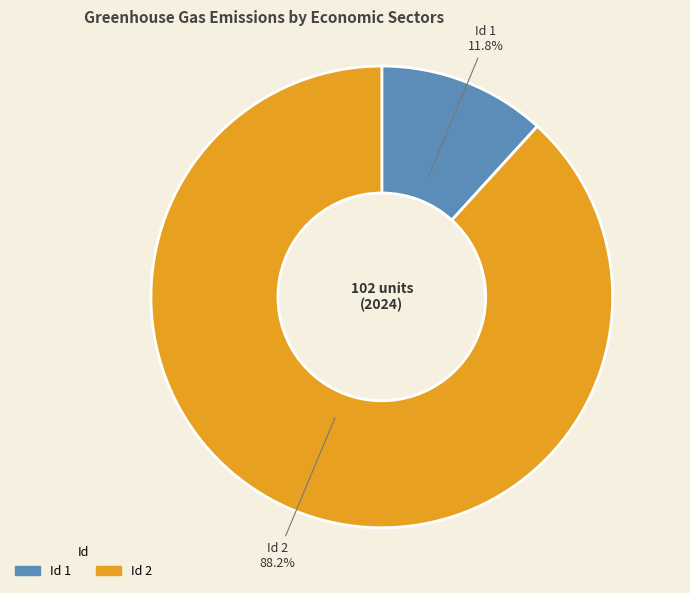

Combined, do Id 2 88.2% and Id 1 11.8% account for over 50%?

Yes